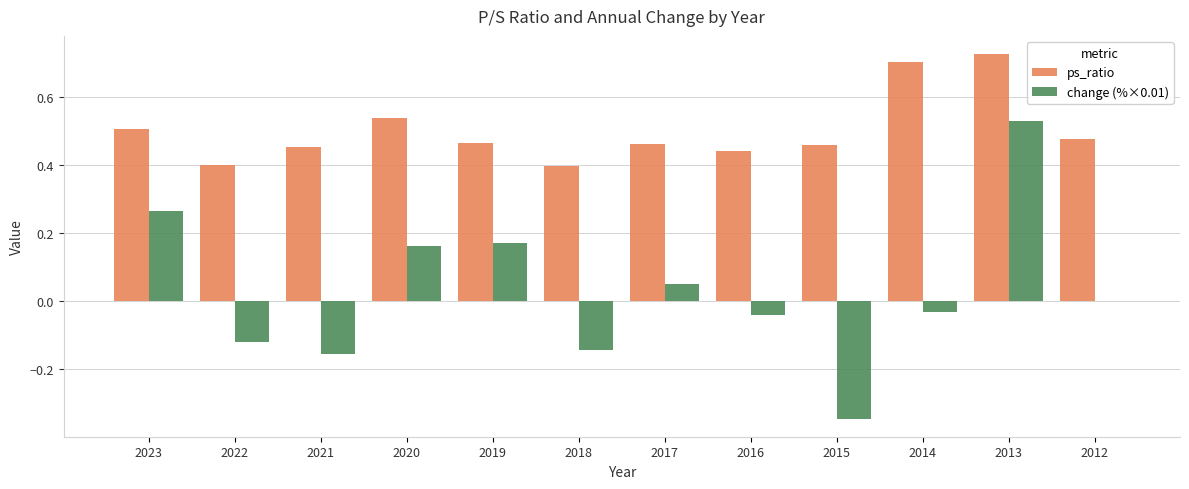

What is the total value across all series at 2023?

0.8